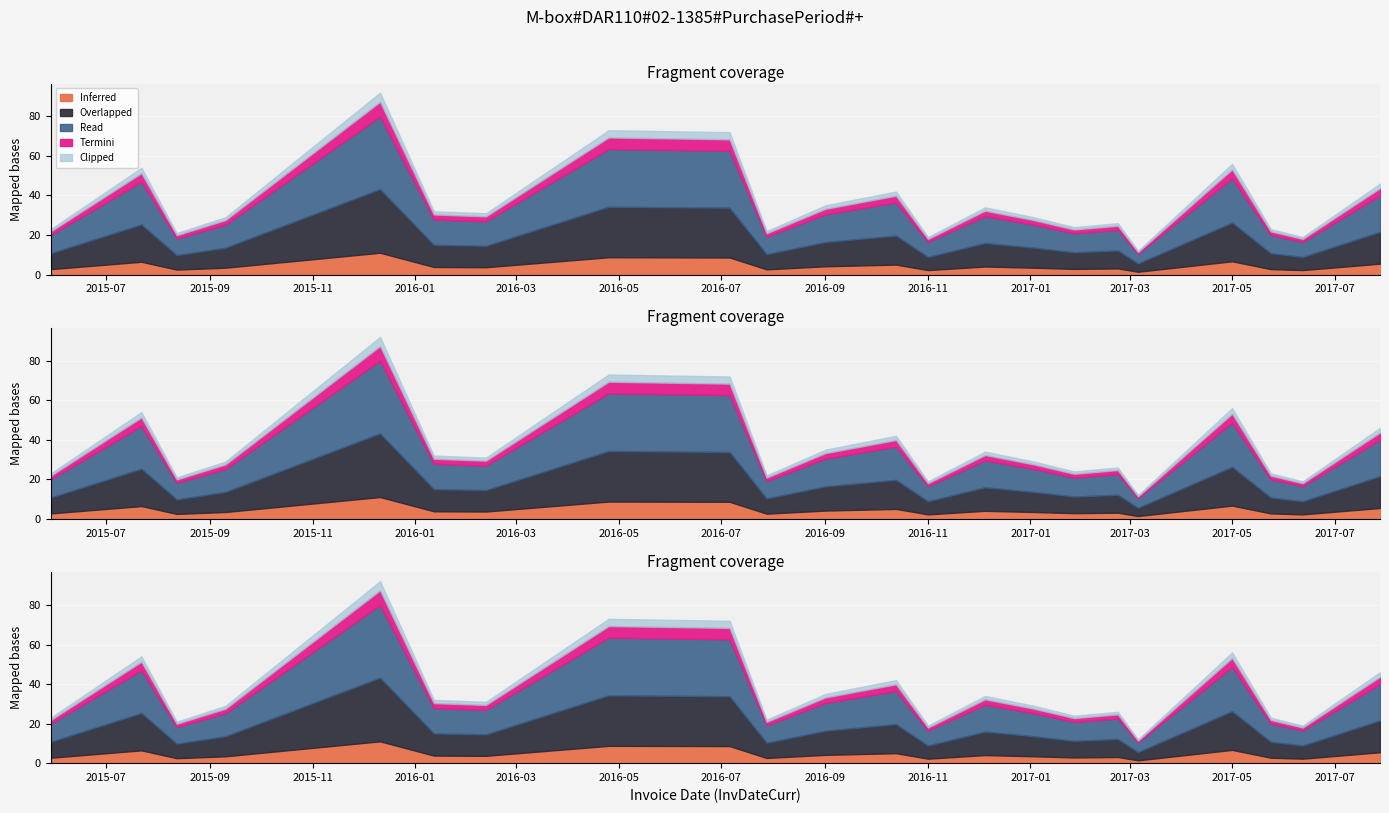

True or false: the data shows 12 at 2016-11-01.

False